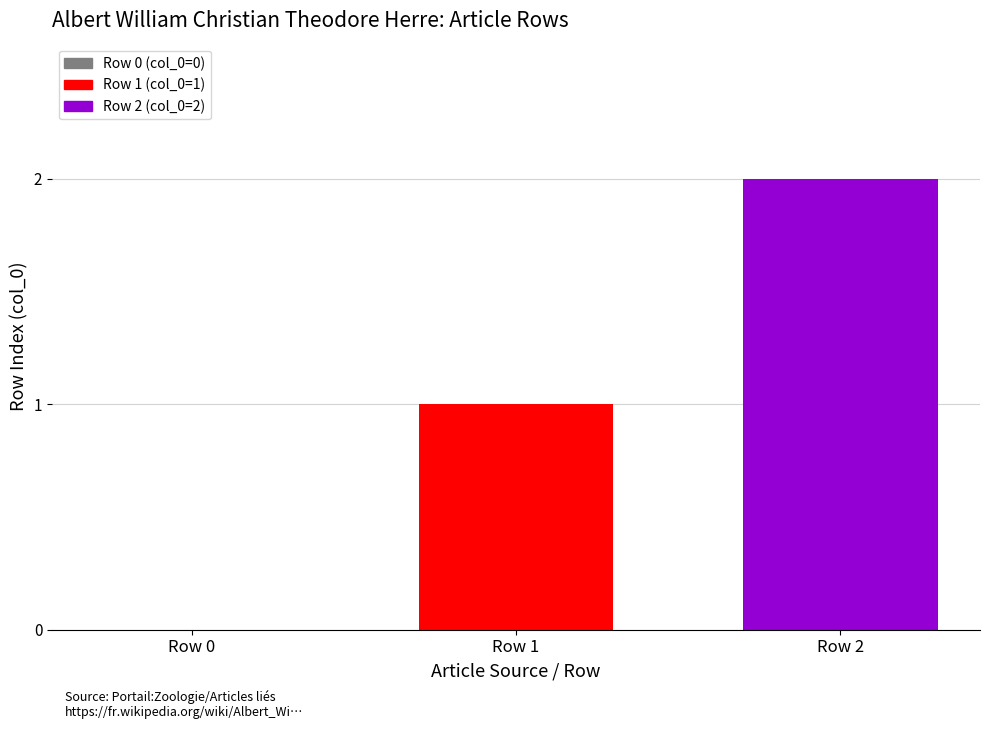

Which label corresponds to the largest value in the chart?

Row 2